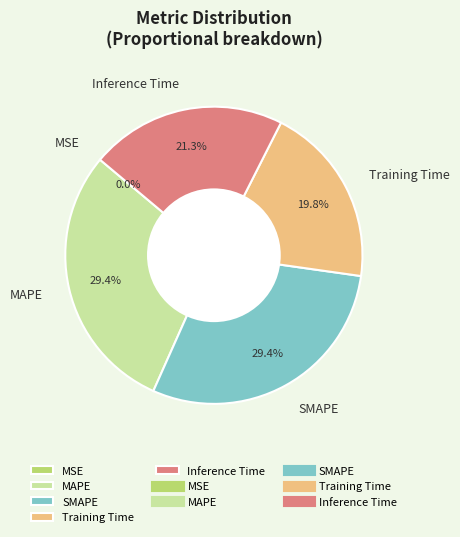

How much of the chart is everything except MAPE?

70.6%